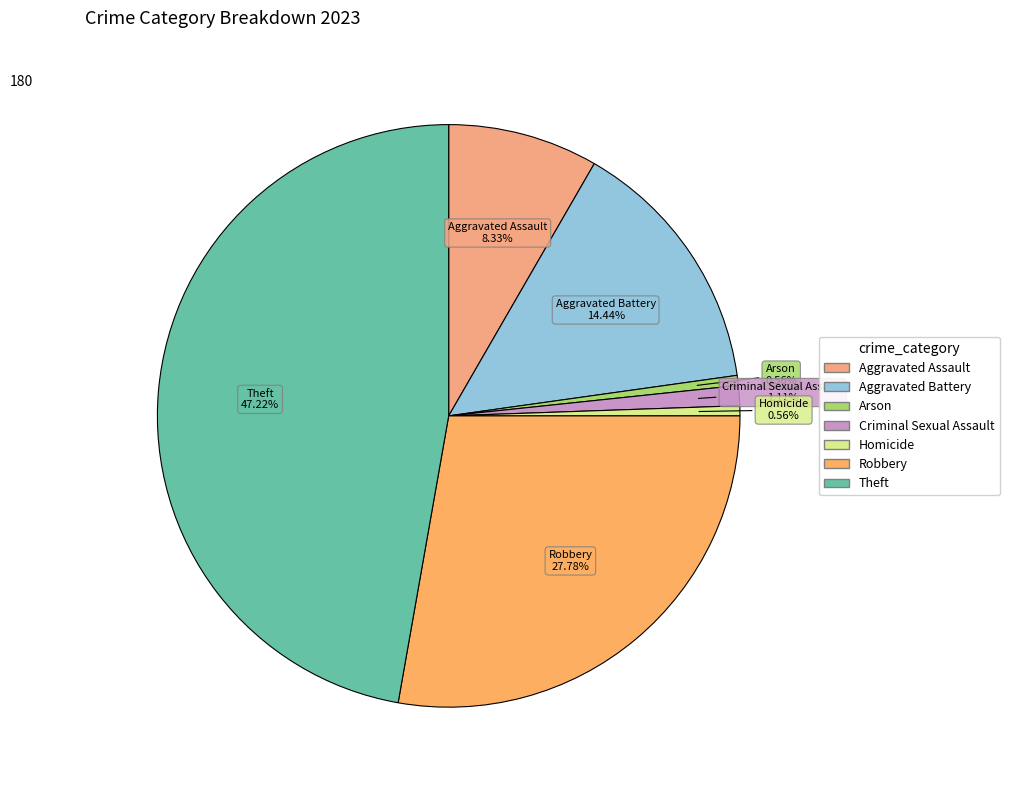

What is the largest slice in the pie chart?

Theft